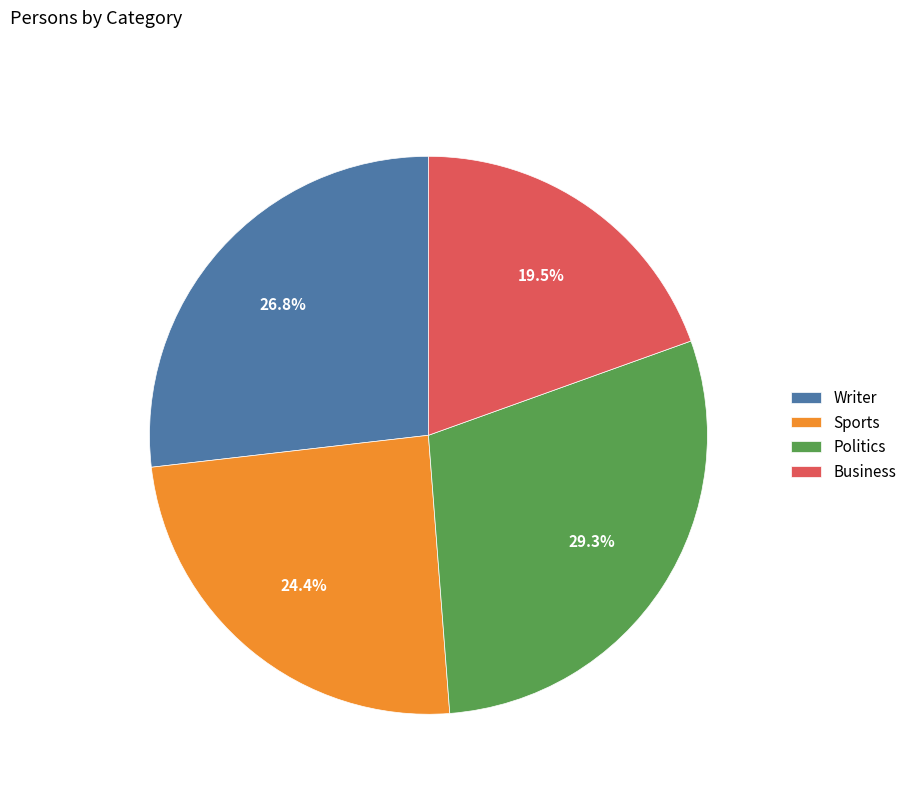

Rank the categories by value from highest to lowest.

Politics, Writer, Sports, Business